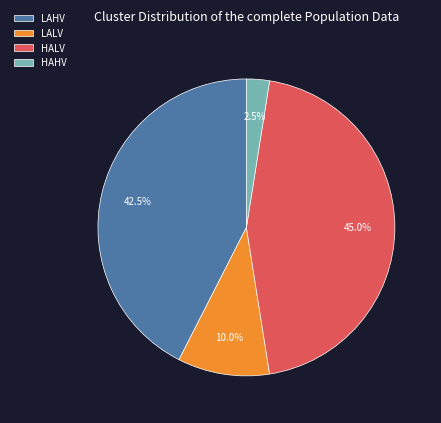

How many segments does this pie chart have?

4